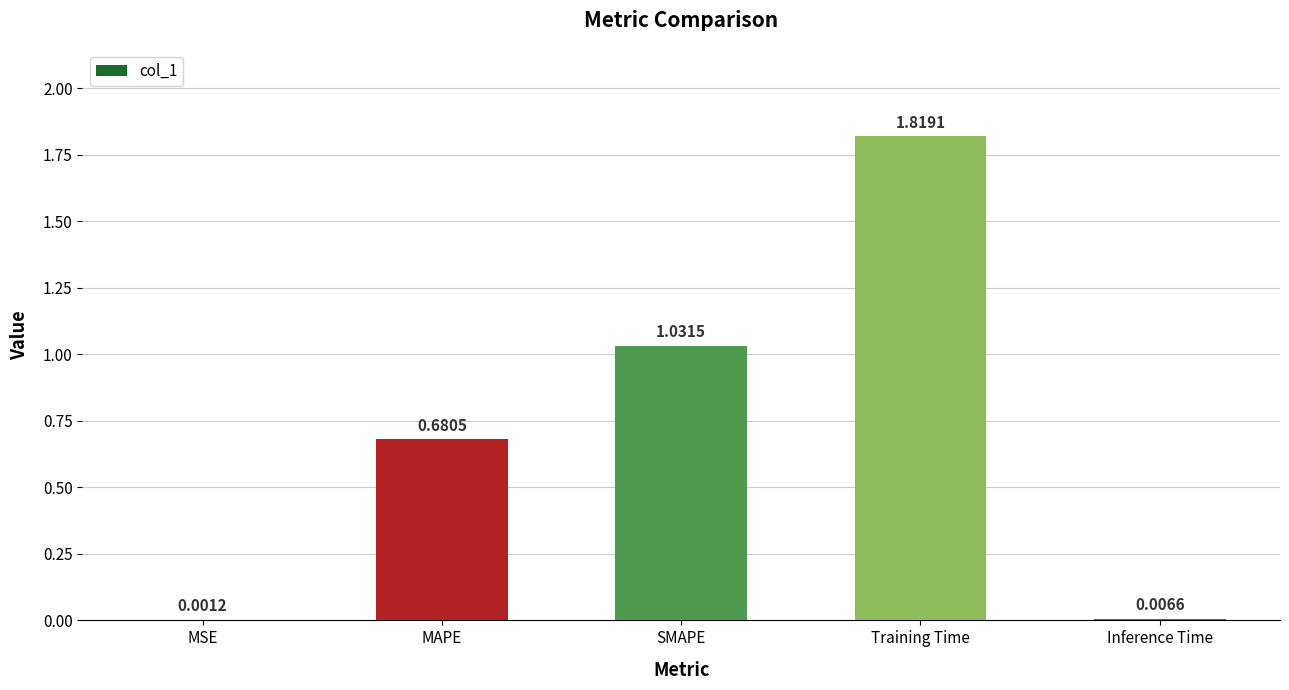

Which has a higher value, SMAPE or MSE?

SMAPE